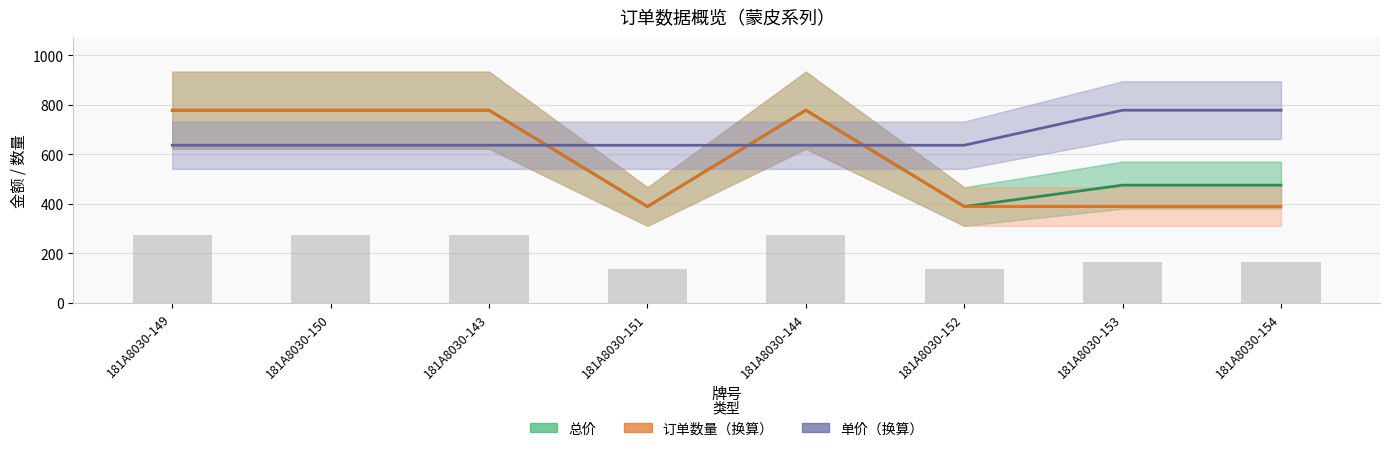

Rank the categories by 总价 value from lowest to highest.

181A8030-151, 181A8030-152, 181A8030-153, 181A8030-154, 181A8030-149, 181A8030-150, 181A8030-143, 181A8030-144